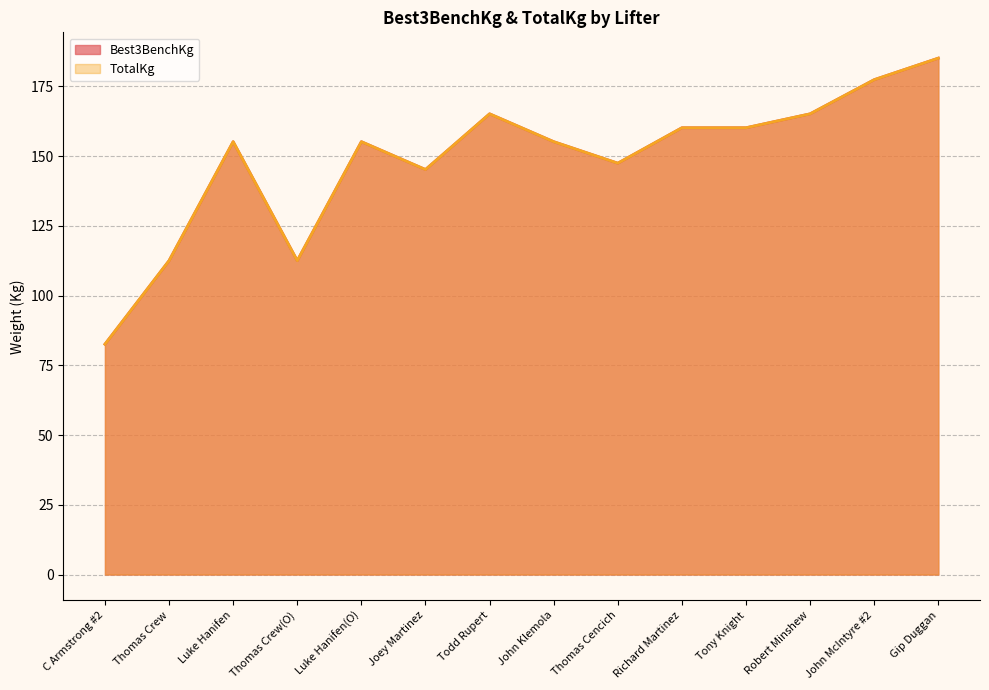

At which category is the sum across all series the highest?

Gip Duggan